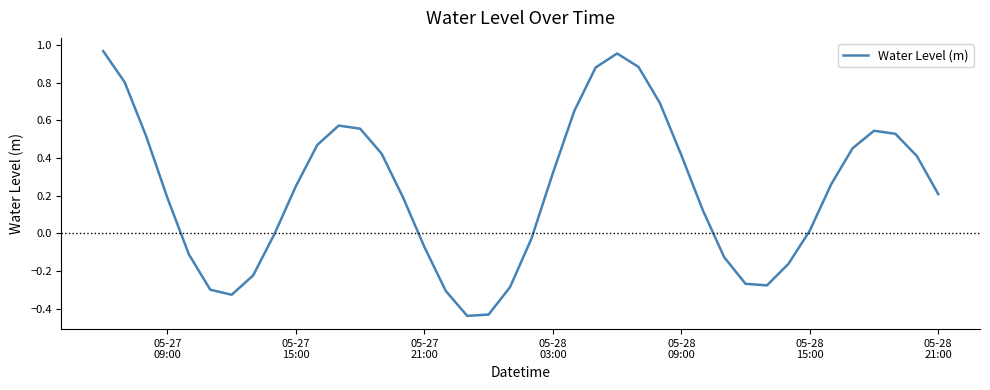

How many points are lower than both their immediate neighbors (excluding endpoints)?

3